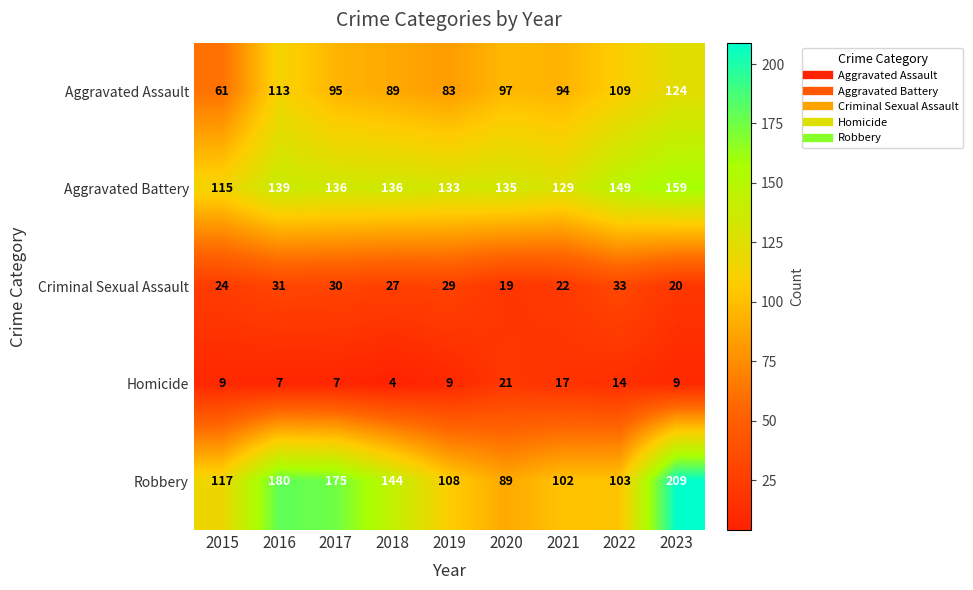

What is the spread (max minus min) of values at 2021?

112